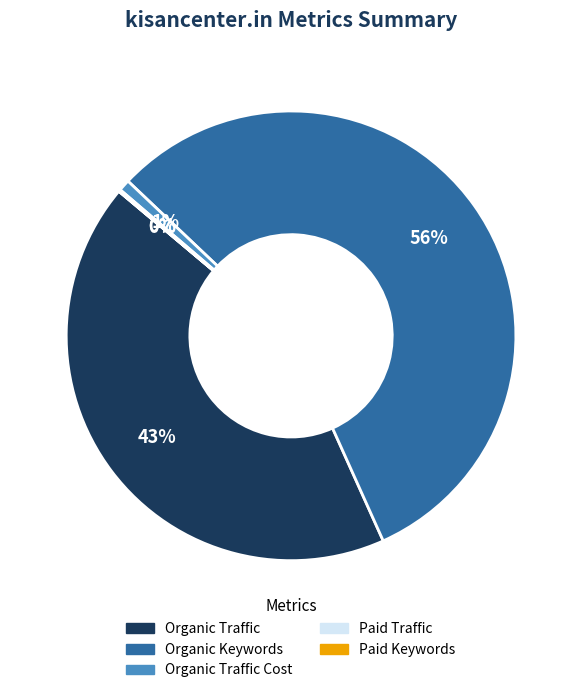

To the nearest percent, what is the average slice percentage?

20%